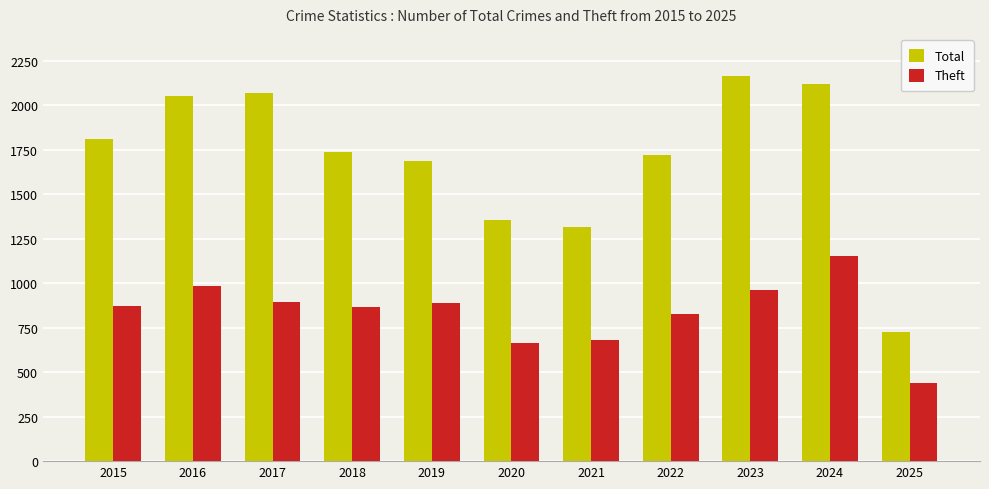

What is the difference between the maximum and minimum values in the Total series?

1438